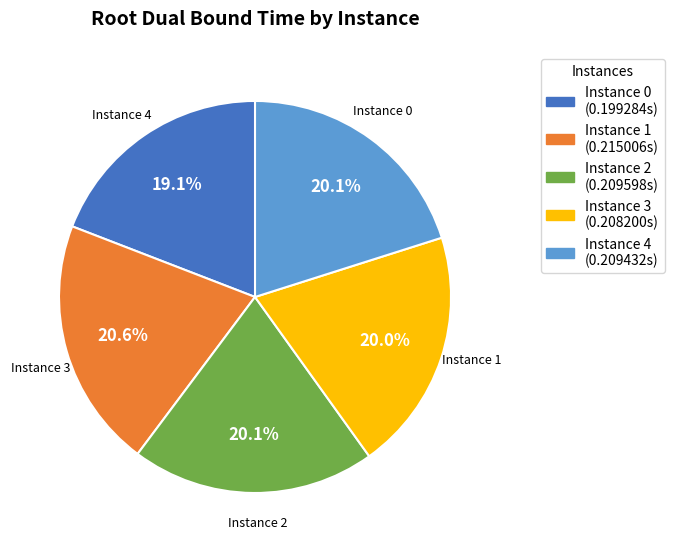

How many segments does this pie chart have?

5